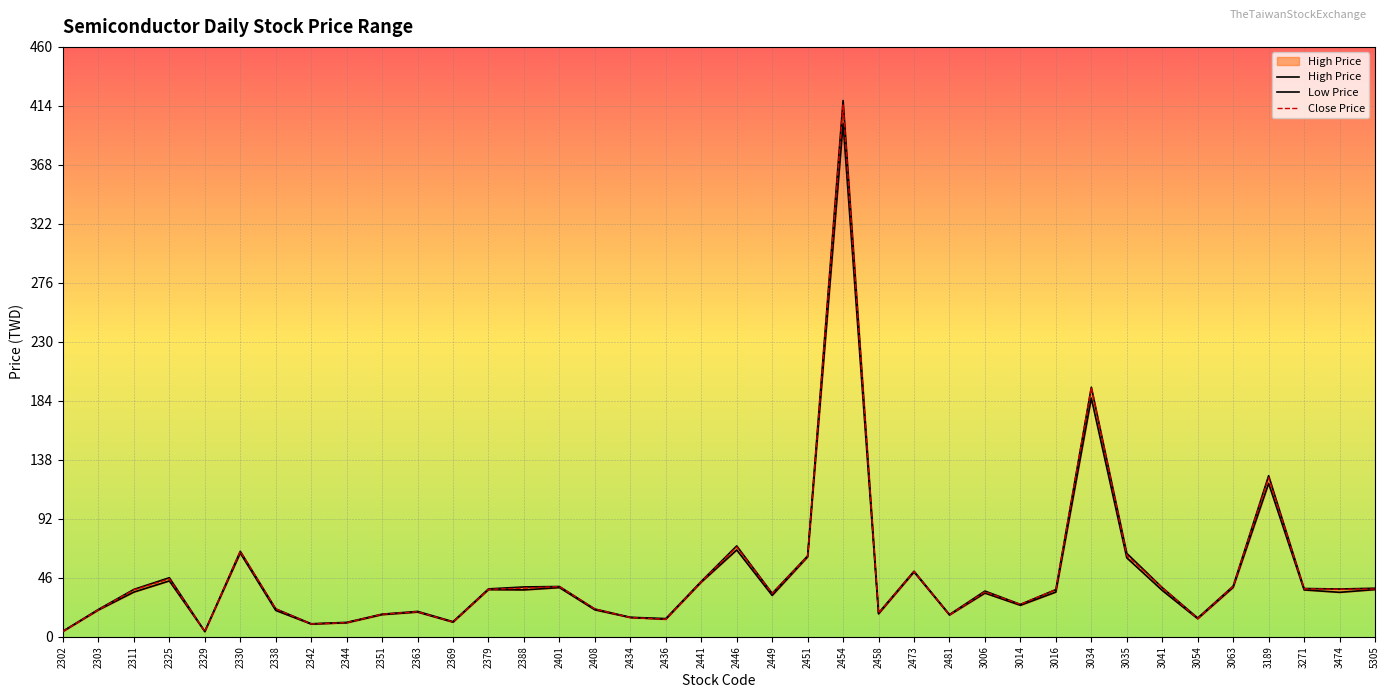

Reading left to right, extract all data points from this chart.

High Price: 4.3	21.3	36.9	46.0	4.1	66.6	21.7	10.1	11.2	17.6	19.8	11.8	37.3	38.8	39.1	21.6	15.2	14.2	43.1	70.8	33.8	63.0	418.0	18.5	51.1	17.3	35.6	25.2	36.8	194.5	65.0	38.3	14.6	39.5	125.5	37.6	37.2	37.8
Low Price: 4.2	20.8	34.8	43.5	4.0	65.2	20.5	9.9	10.8	17.2	19.2	11.3	36.7	36.5	38.3	20.9	14.9	13.6	42.5	67.6	32.2	62.2	400.0	17.8	50.4	16.9	34.0	24.5	34.8	186.0	61.5	36.1	14.0	38.5	119.5	36.5	34.6	36.8
Close Price: 4.2	21.0	36.5	45.1	4.1	66.6	21.7	9.9	11.0	17.6	19.5	11.5	37.0	37.9	39.1	21.6	14.9	13.7	42.9	70.0	33.7	62.6	414.5	18.3	50.9	17.0	35.0	25.2	36.8	194.5	63.4	38.3	14.1	39.3	124.0	37.3	37.0	37.2